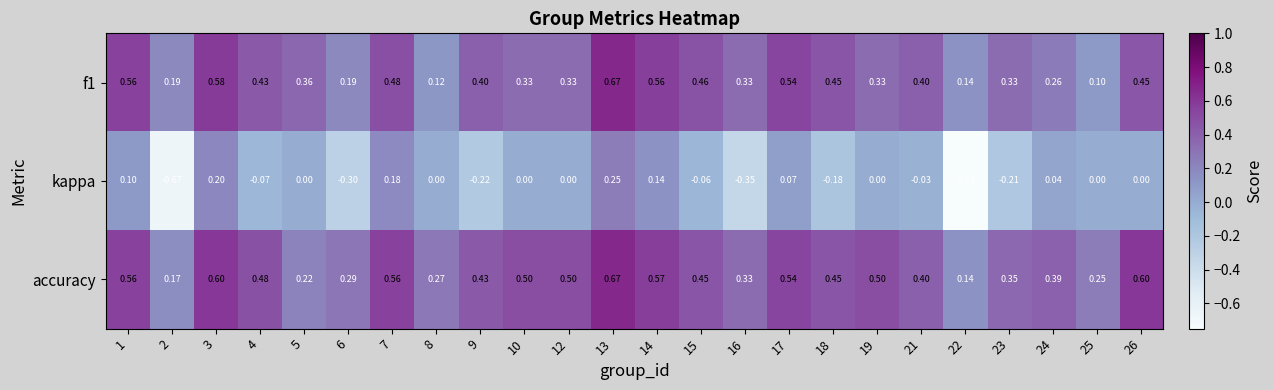

Is the value of f1 at 23 greater than the value of kappa at 18?

Yes